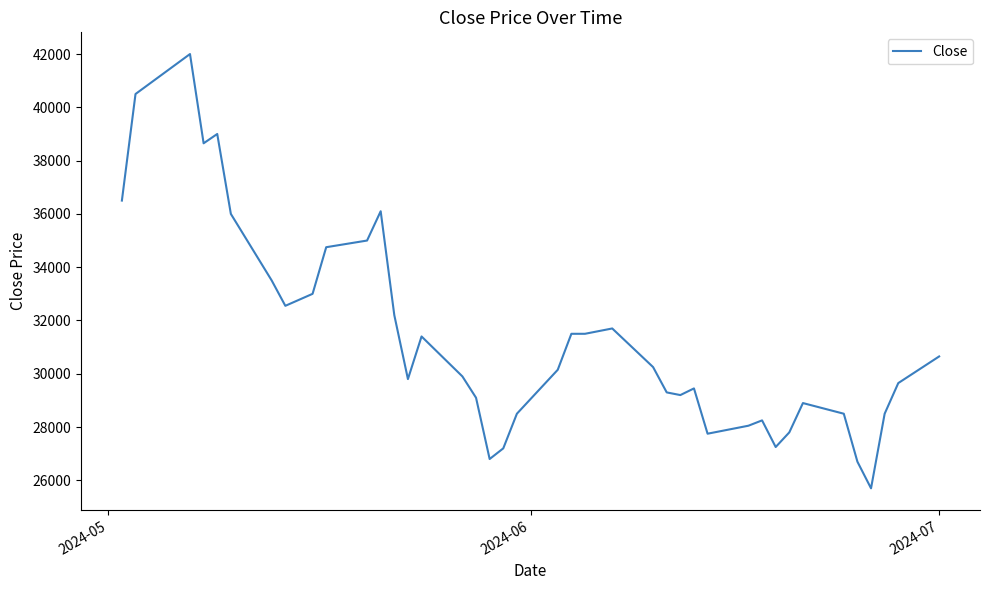

What is the difference between the maximum and minimum values?

16300